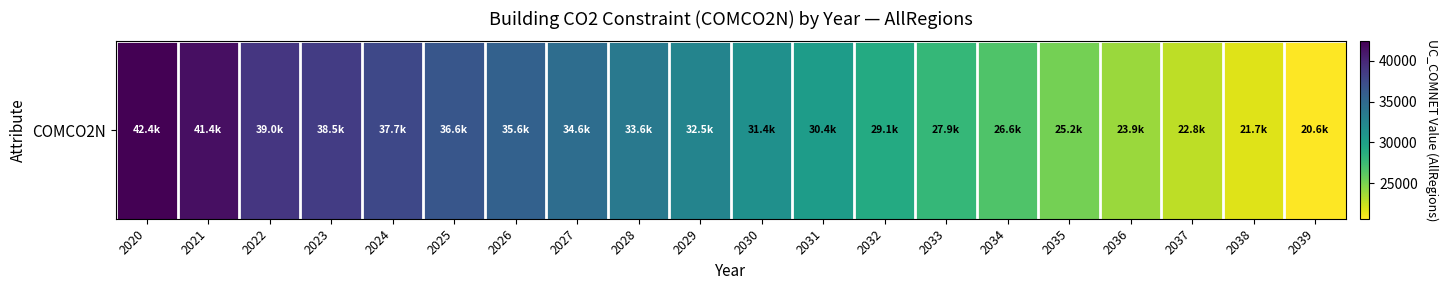

At which label is the value closest to 31510?

2030